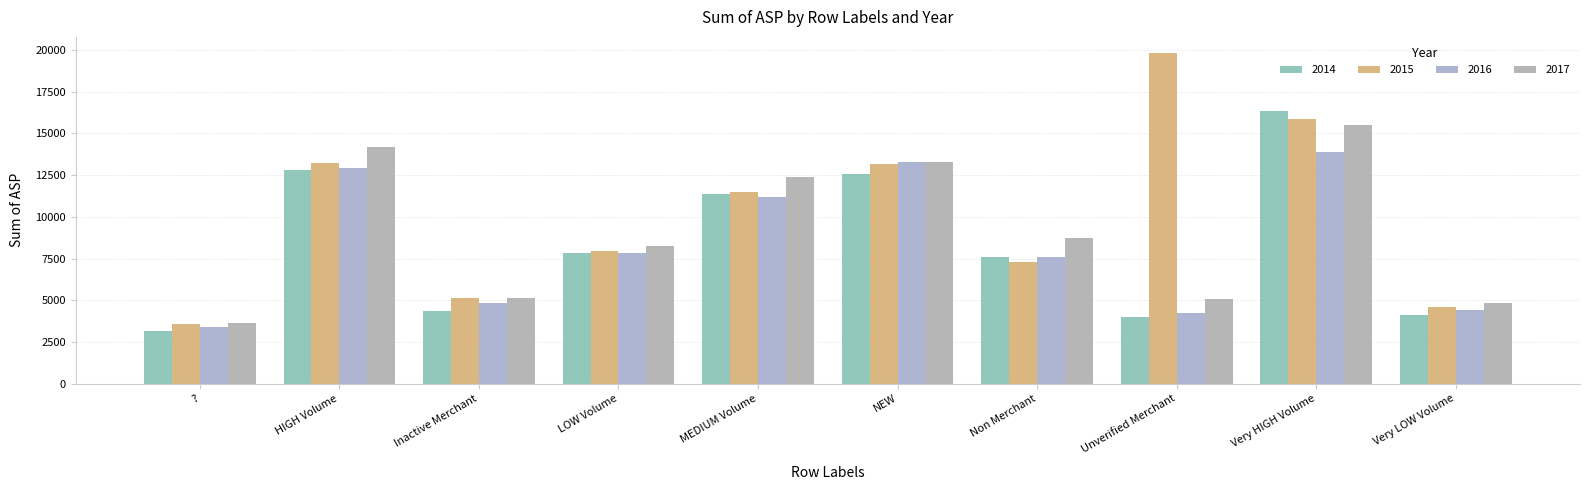

How many bars are there in total?

40